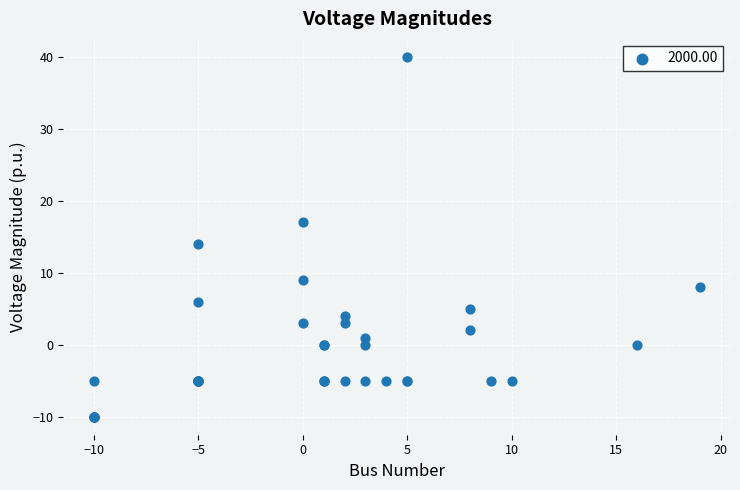

What Y value in the scatter plot is closest to 15?

14